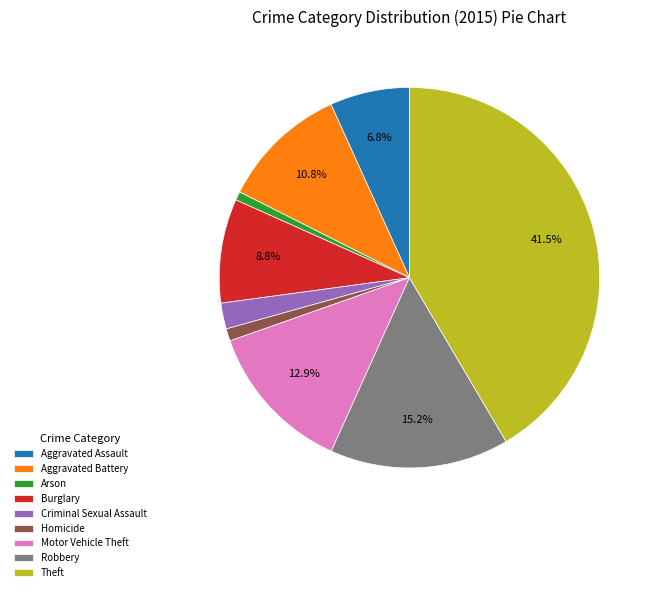

What is the largest slice in the pie chart?

Theft